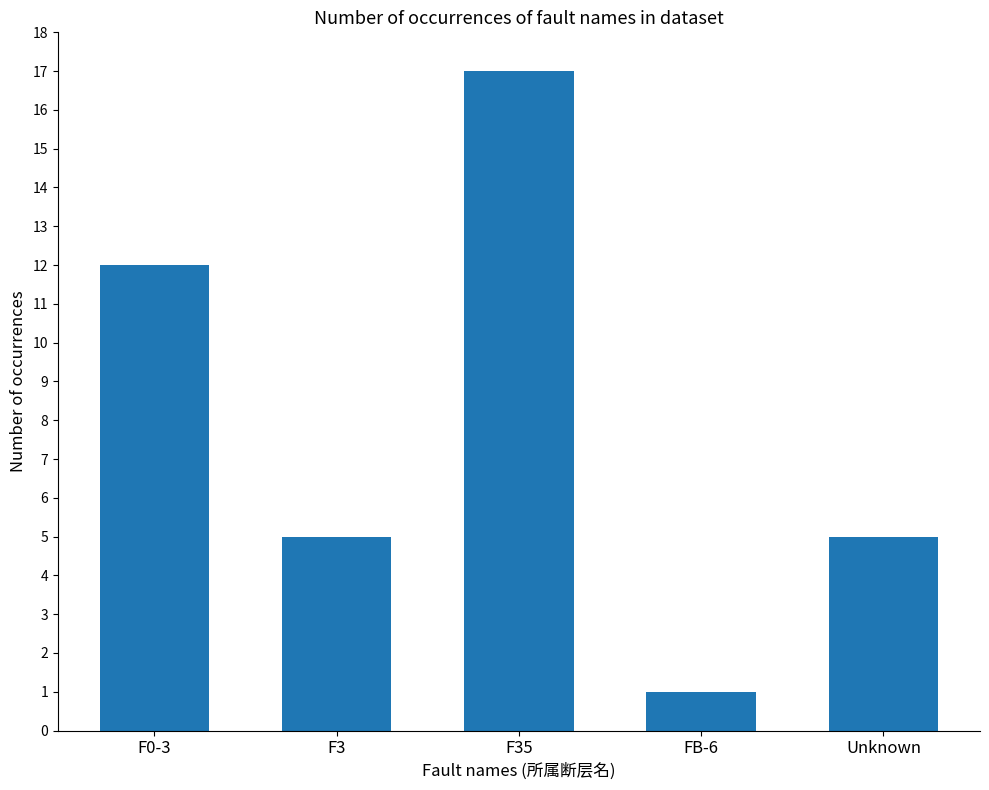

What is the average value?

8